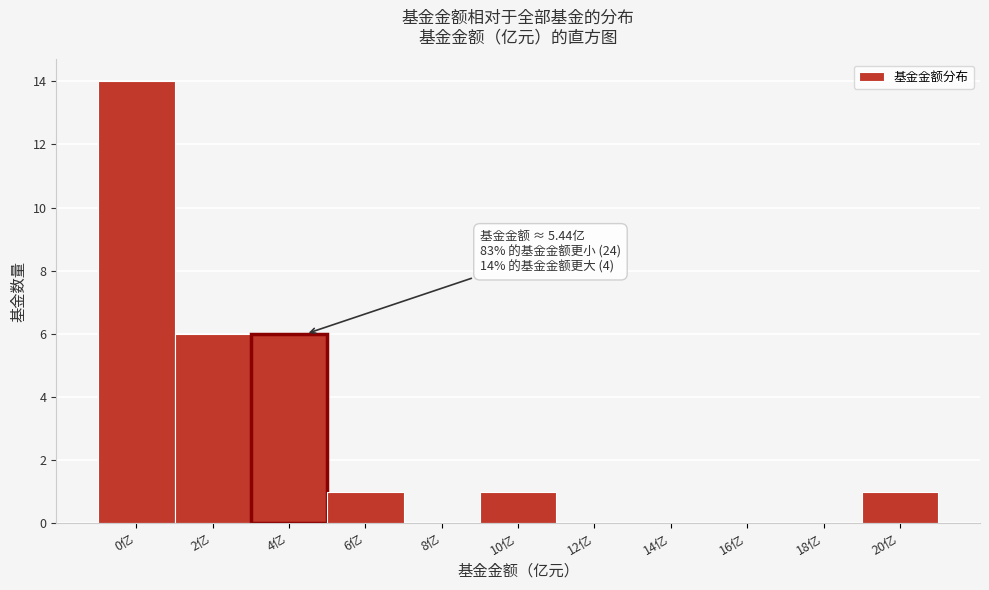

Reading left to right, list all the values displayed in this chart.

0亿=14	2亿=6	4亿=6	6亿=1	8亿=0	10亿=1	12亿=0	14亿=0	16亿=0	18亿=0	20亿=1